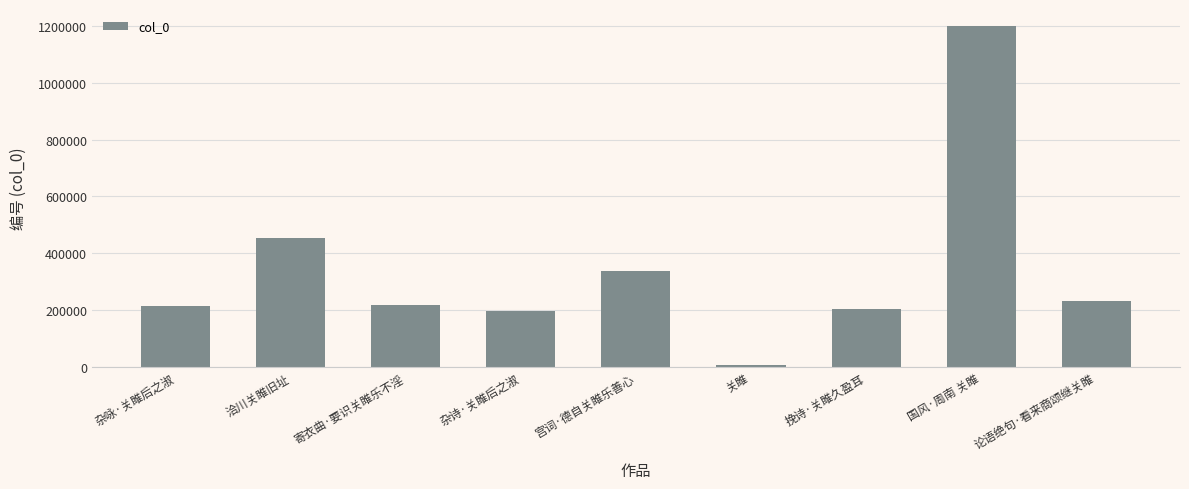

At which category does the chart reach its minimum across all series?

关雎